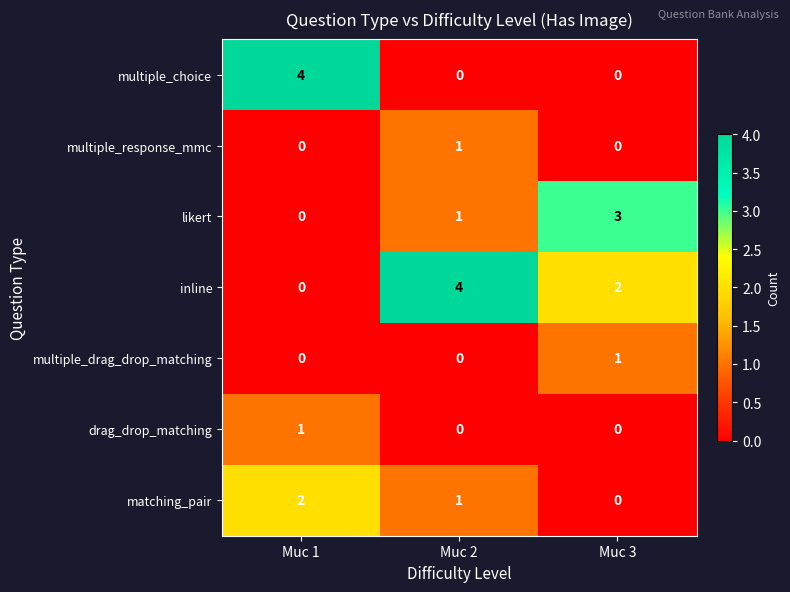

At how many categories does at least one series exceed 1?

3